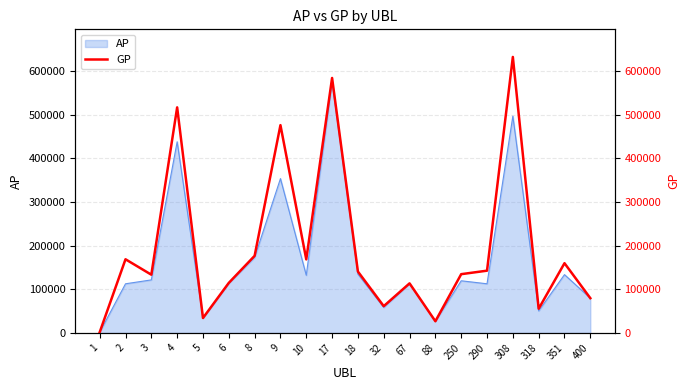

The value at 308 is 1134712. True or false?

False